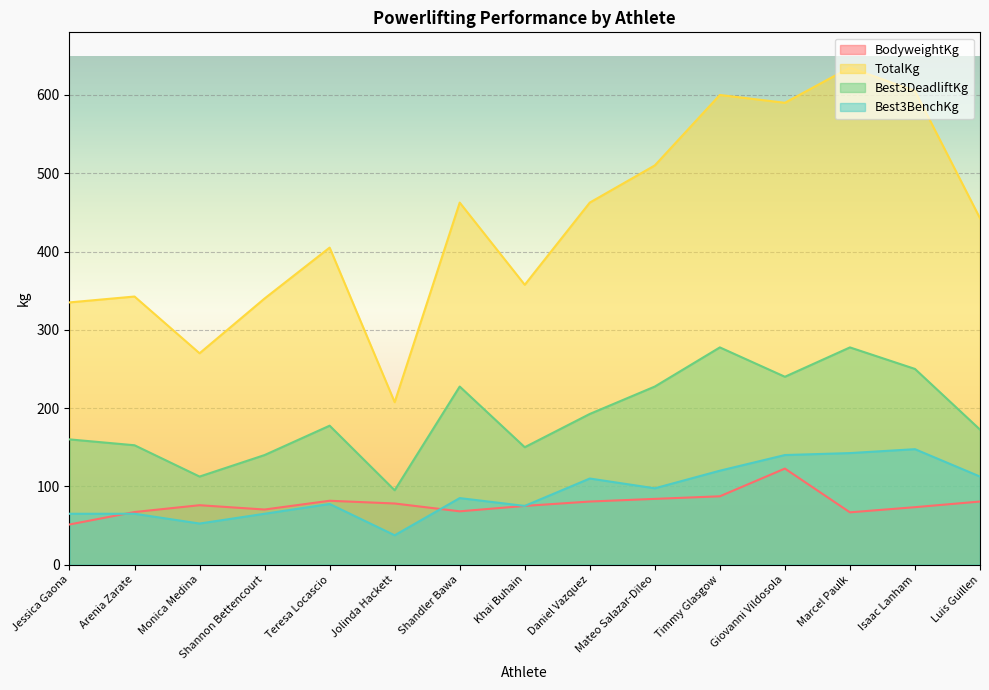

What is the value of the BodyweightKg point at the 8th from the left?

75.0